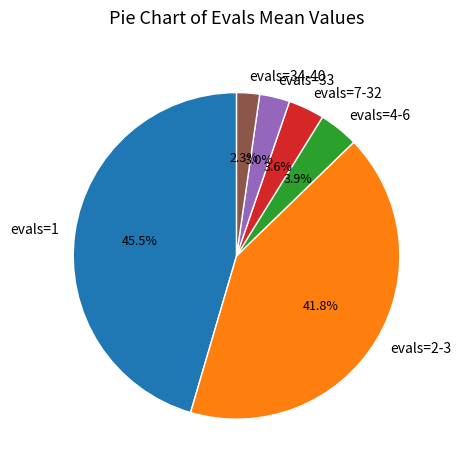

To the nearest percent, what percentage of the pie is evals=33?

3%